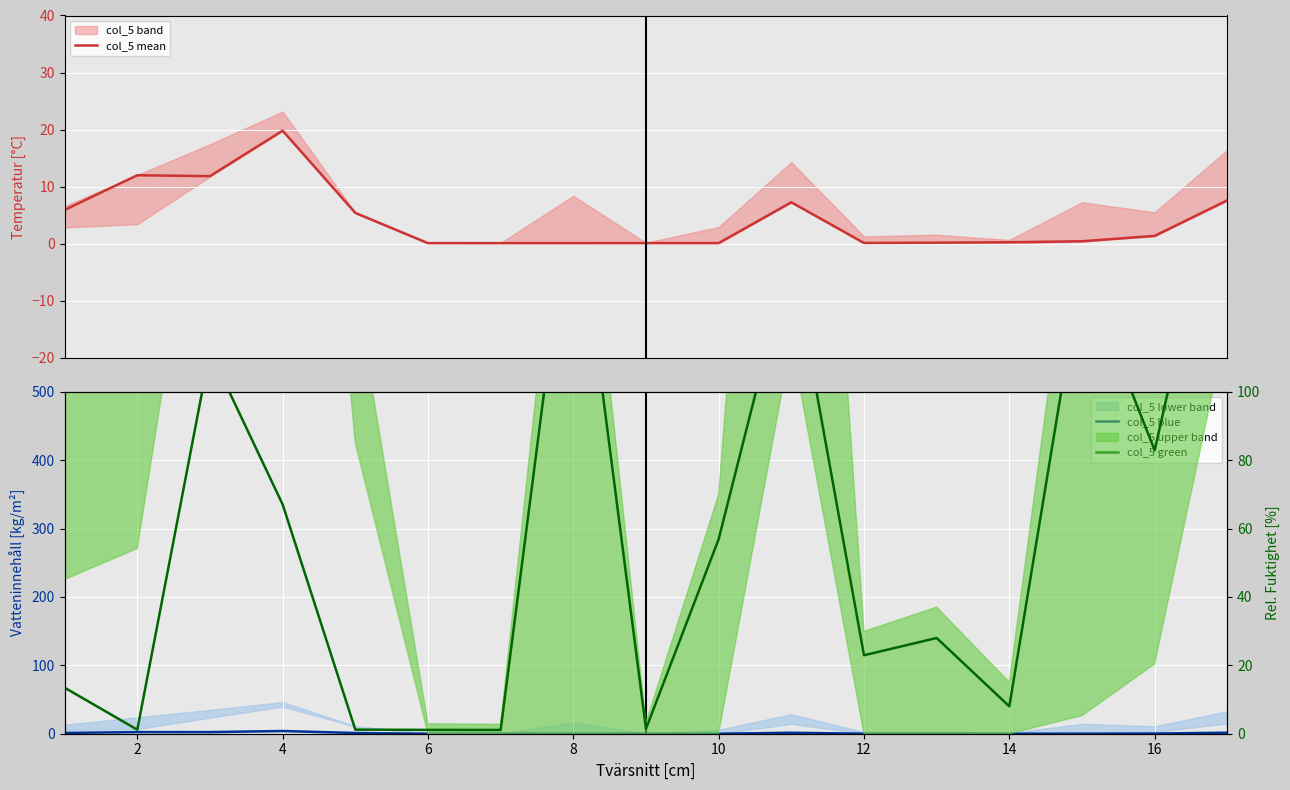

Reading left to right, list all the values displayed in this chart.

col_5 mean: 5.9	12.0	11.8	19.8	5.4	0.1	0.1	0.1	0.1	0.1	7.2	0.1	0.1	0.2	0.4	1.3	7.6
col_5 blue: 1.2	2.4	2.4	4.0	1.1	0.0	0.0	0.0	0.0	0.0	1.4	0.0	0.0	0.0	0.1	0.3	1.5
col_5 green: 13.5	1.2	111.9	67.0	1.2	1.1	1.1	166.2	1.4	56.9	140.8	22.9	28.0	8.0	136.8	82.9	176.9